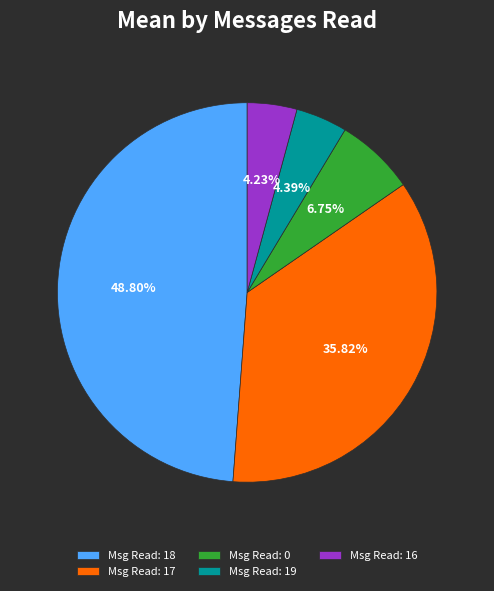

How many slices are in this pie chart?

5